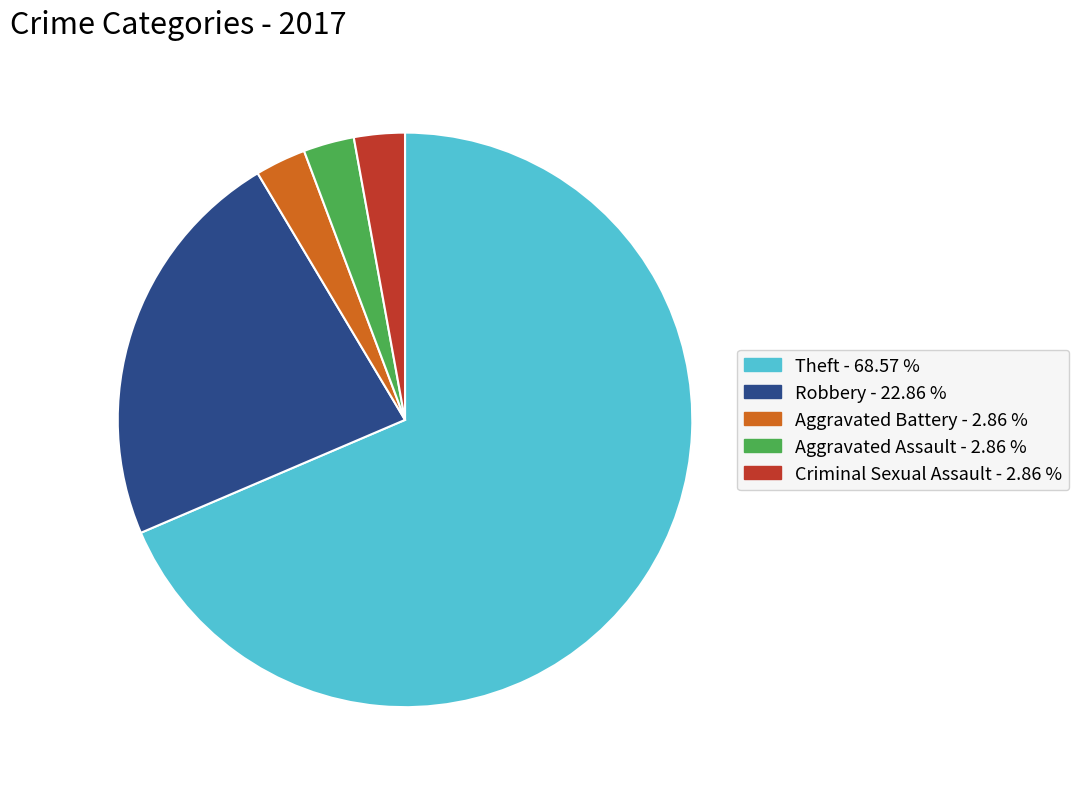

Is there a majority slice in this chart?

Yes